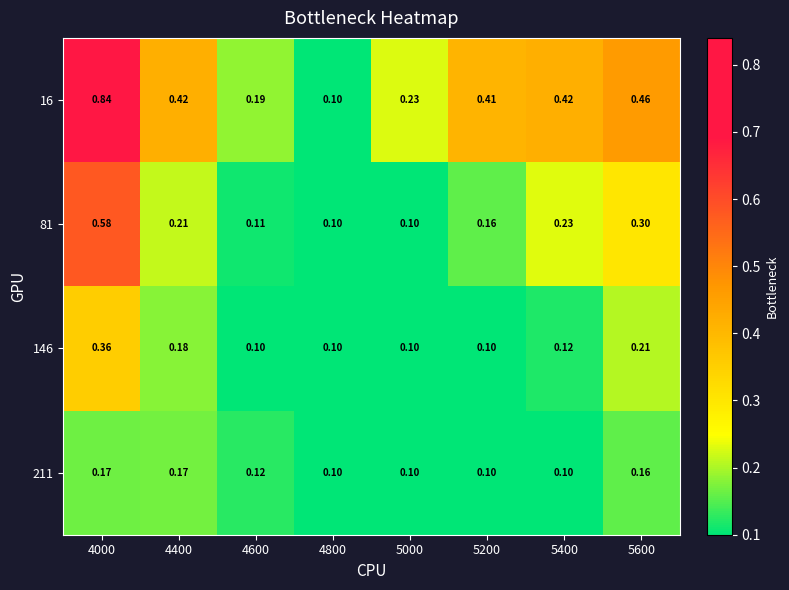

Is the value of 146 at 5000 greater than the value of 16 at 4600?

No